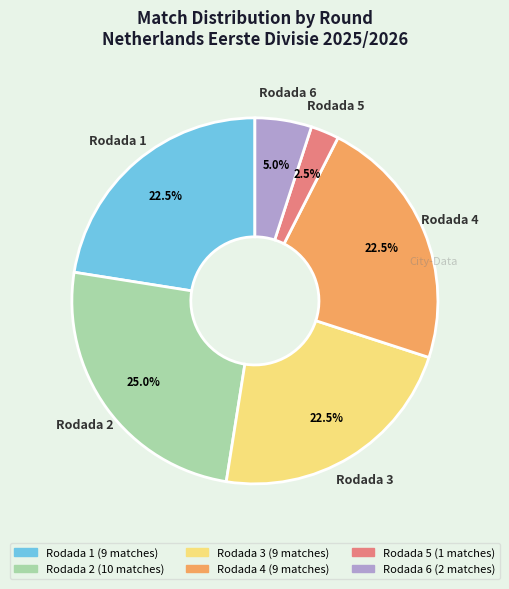

Does any single category account for the majority?

No